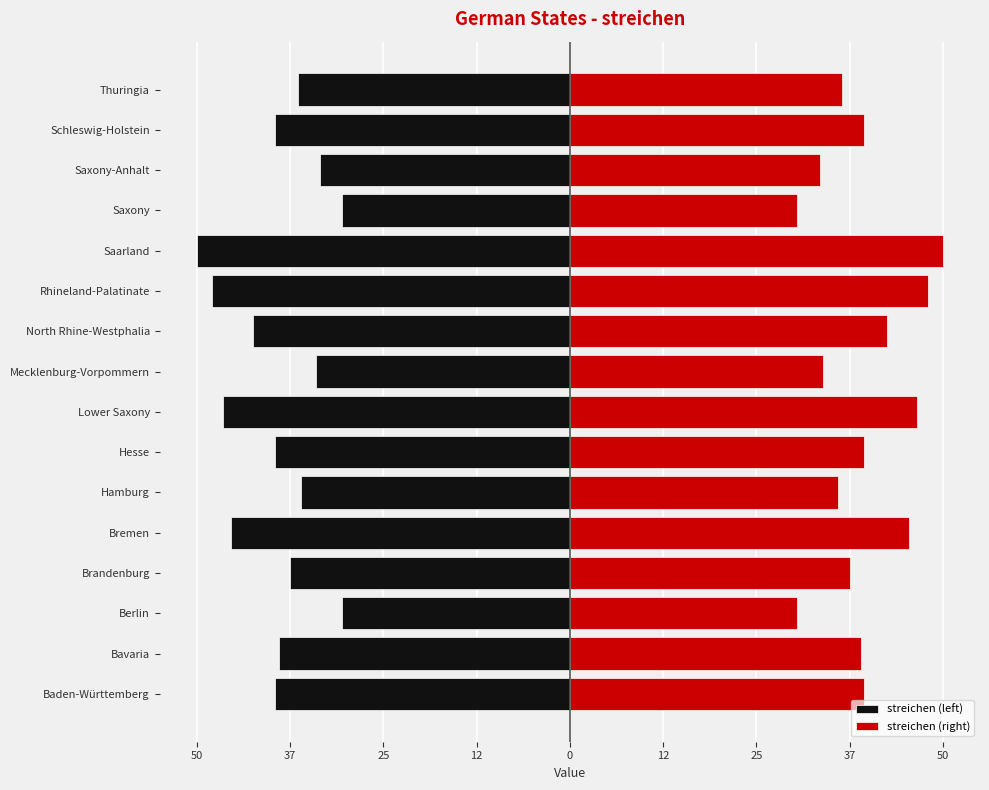

Which series has the largest range (max minus min)?

streichen (left)